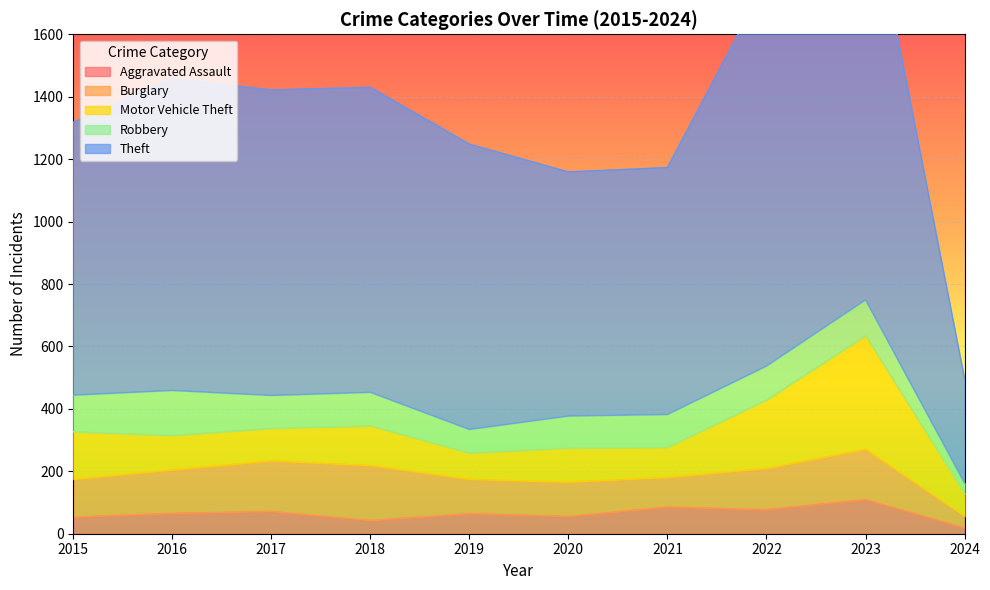

At which category does the chart reach its minimum across all series?

2024